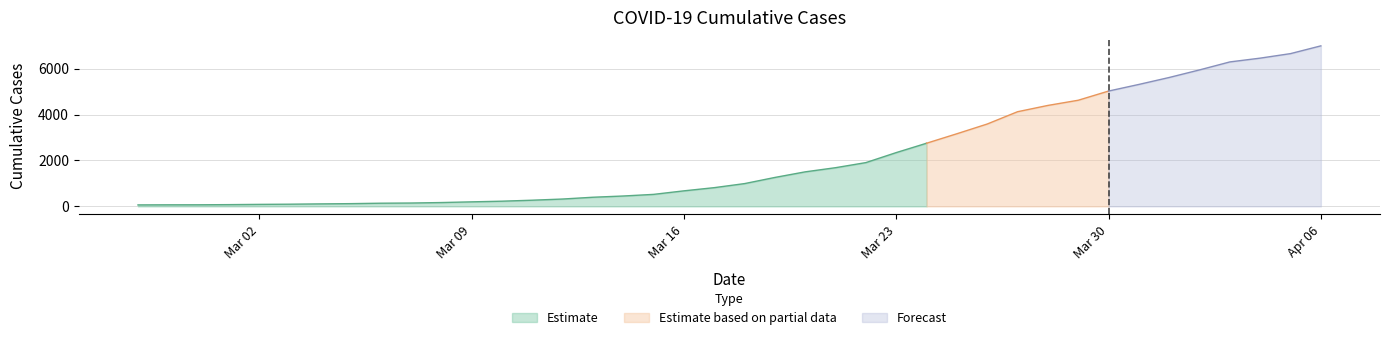

Rank the categories by value from lowest to highest.

2020-02-27, 2020-02-28, 2020-02-29, 2020-03-01, 2020-03-02, 2020-03-03, 2020-03-04, 2020-03-05, 2020-03-06, 2020-03-07, 2020-03-08, 2020-03-09, 2020-03-10, 2020-03-11, 2020-03-12, 2020-03-13, 2020-03-14, 2020-03-15, 2020-03-16, 2020-03-17, 2020-03-18, 2020-03-19, 2020-03-20, 2020-03-21, 2020-03-22, 2020-03-23, 2020-03-24, 2020-03-25, 2020-03-26, 2020-03-27, 2020-03-28, 2020-03-29, 2020-03-30, 2020-03-31, 2020-04-01, 2020-04-02, 2020-04-03, 2020-04-04, 2020-04-05, 2020-04-06